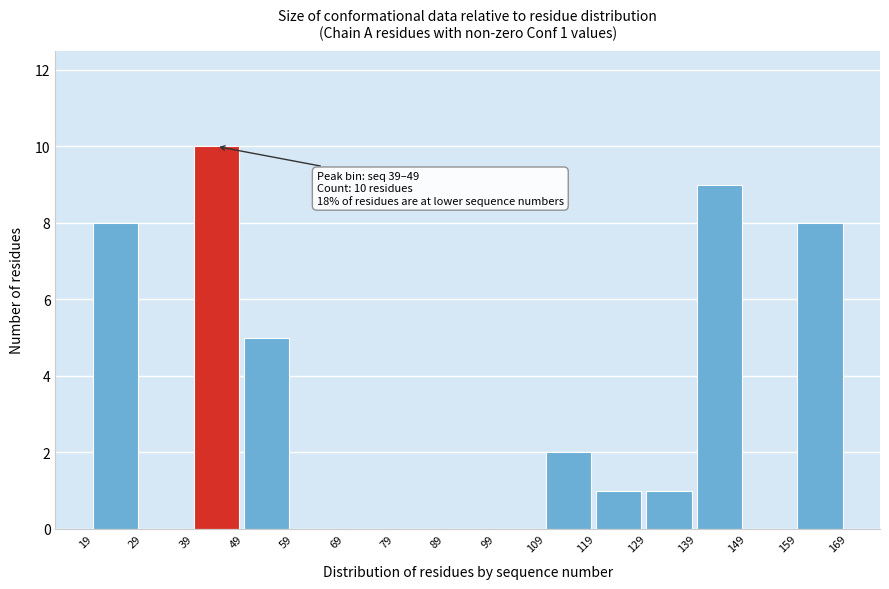

Over which range of the x-axis is the bar tallest?

39 to 49